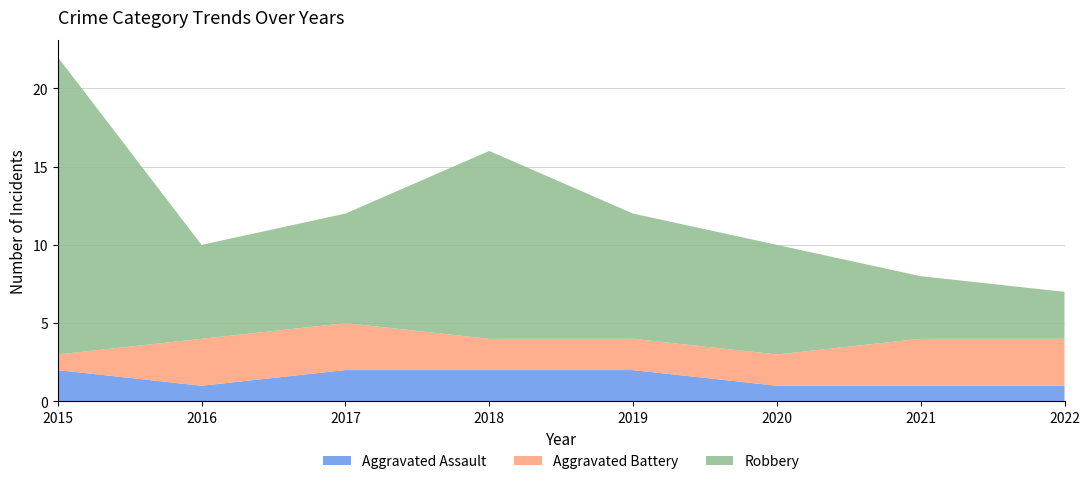

Reading left to right, transcribe all the data shown in this chart.

Aggravated Assault: 2	1	2	2	2	1	1	1
Aggravated Battery: 1	3	3	2	2	2	3	3
Robbery: 19	6	7	12	8	7	4	3